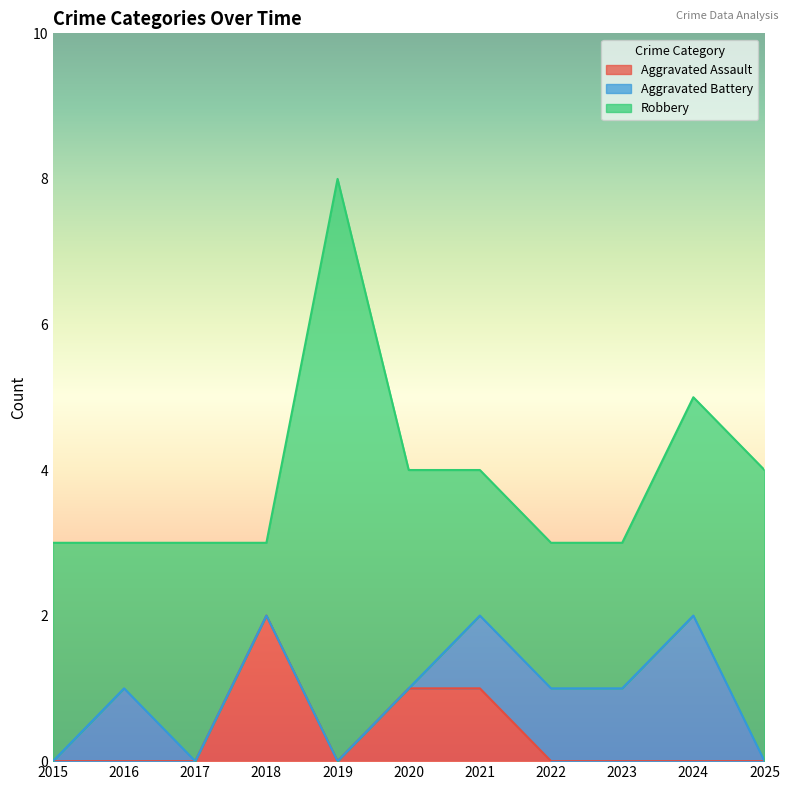

What is the greatest value displayed?

8